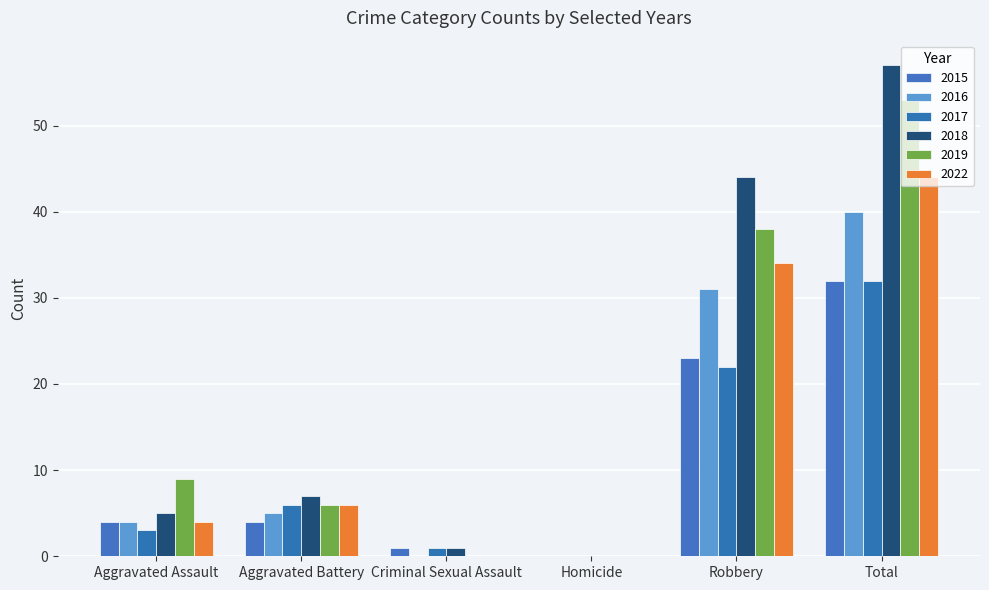

At which label does 2018 reach its peak?

Total